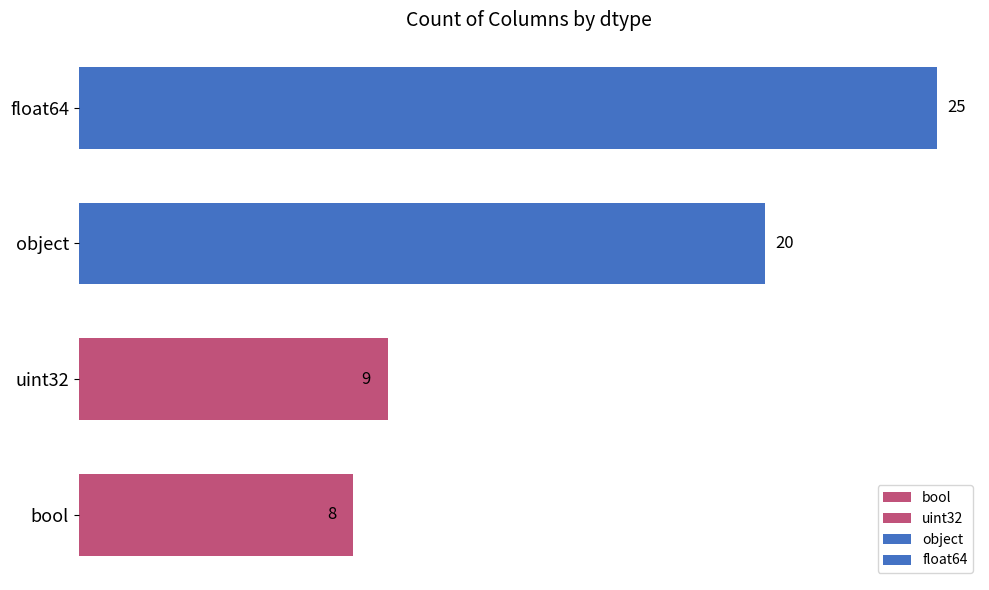

What is the difference between the maximum and second lowest values?

16